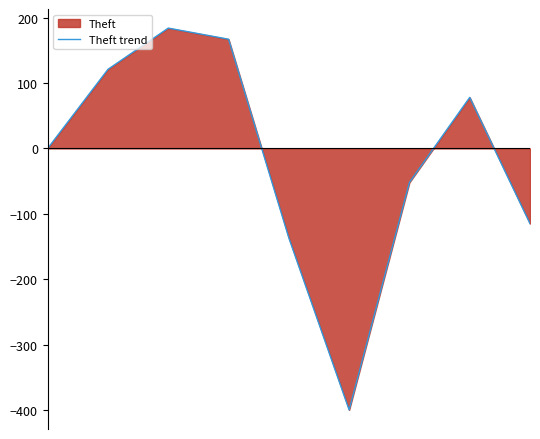

What is the maximum value shown in the chart?

184